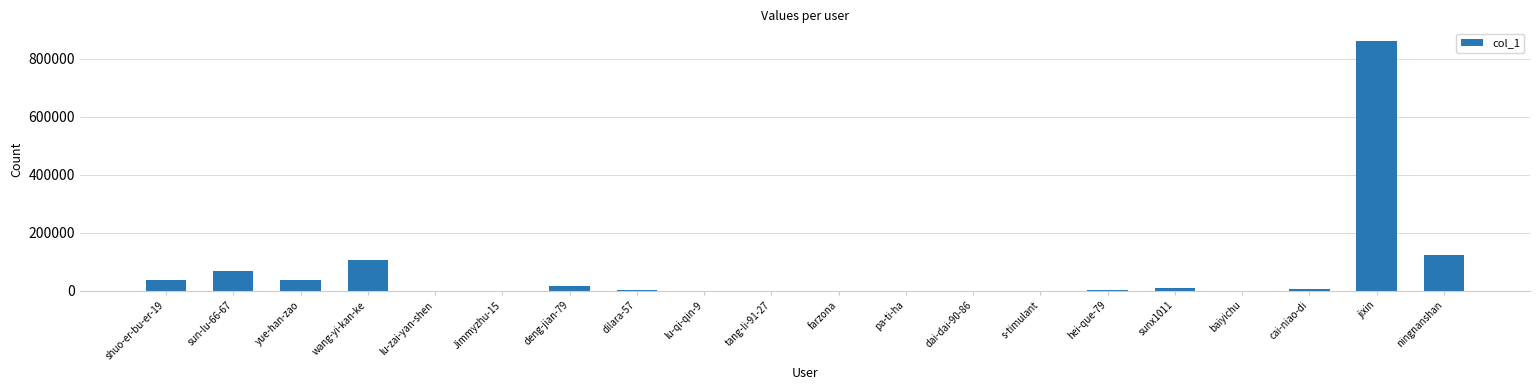

The value at jixin is 861802. True or false?

True